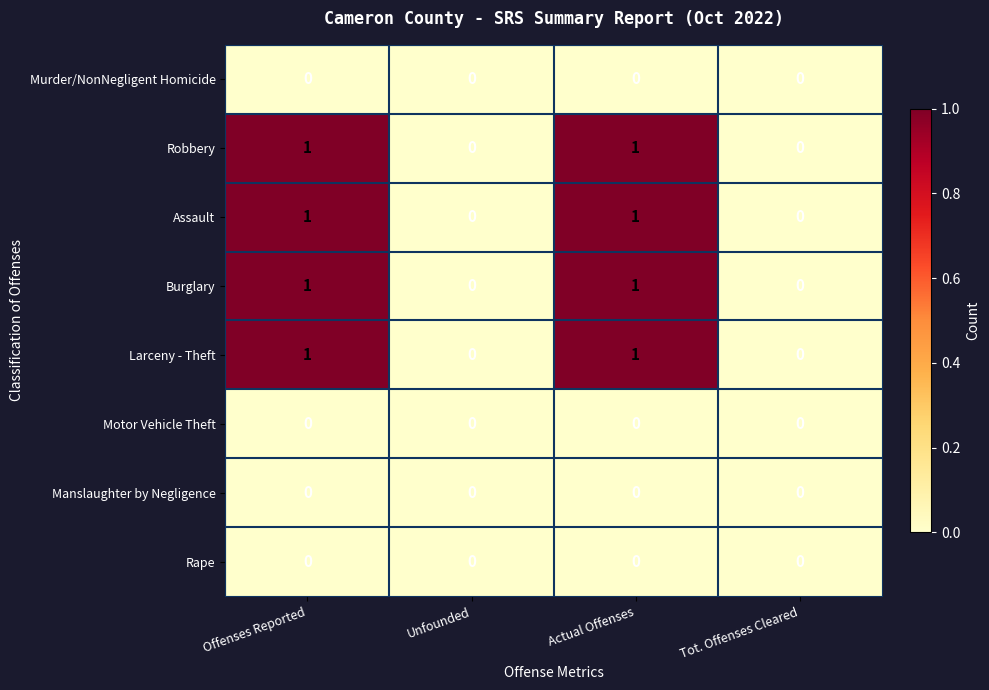

The value of Assault at Unfounded is -1. True or false?

False